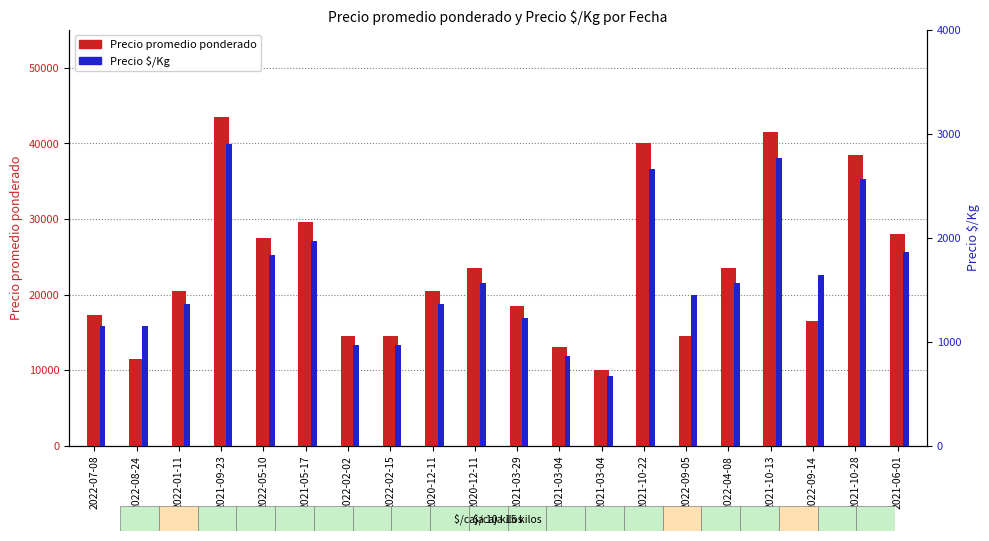

Which series has the largest total across all categories?

Precio promedio ponderado